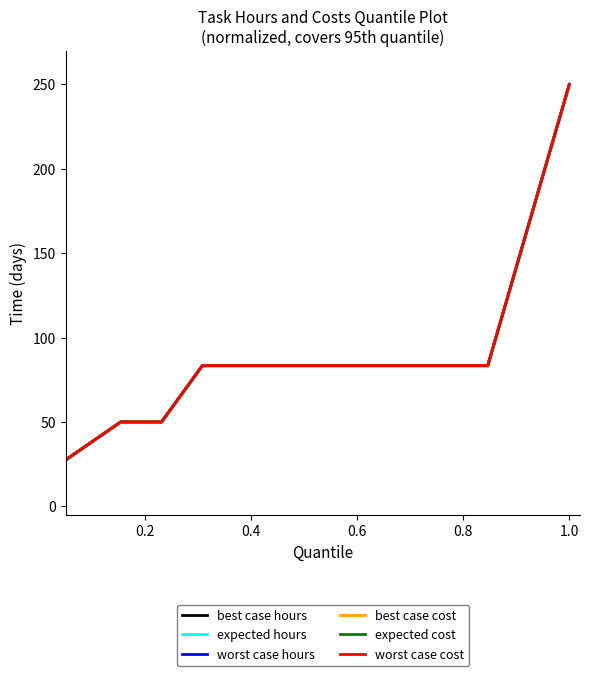

Is this an area chart (filled region under the line)?

No